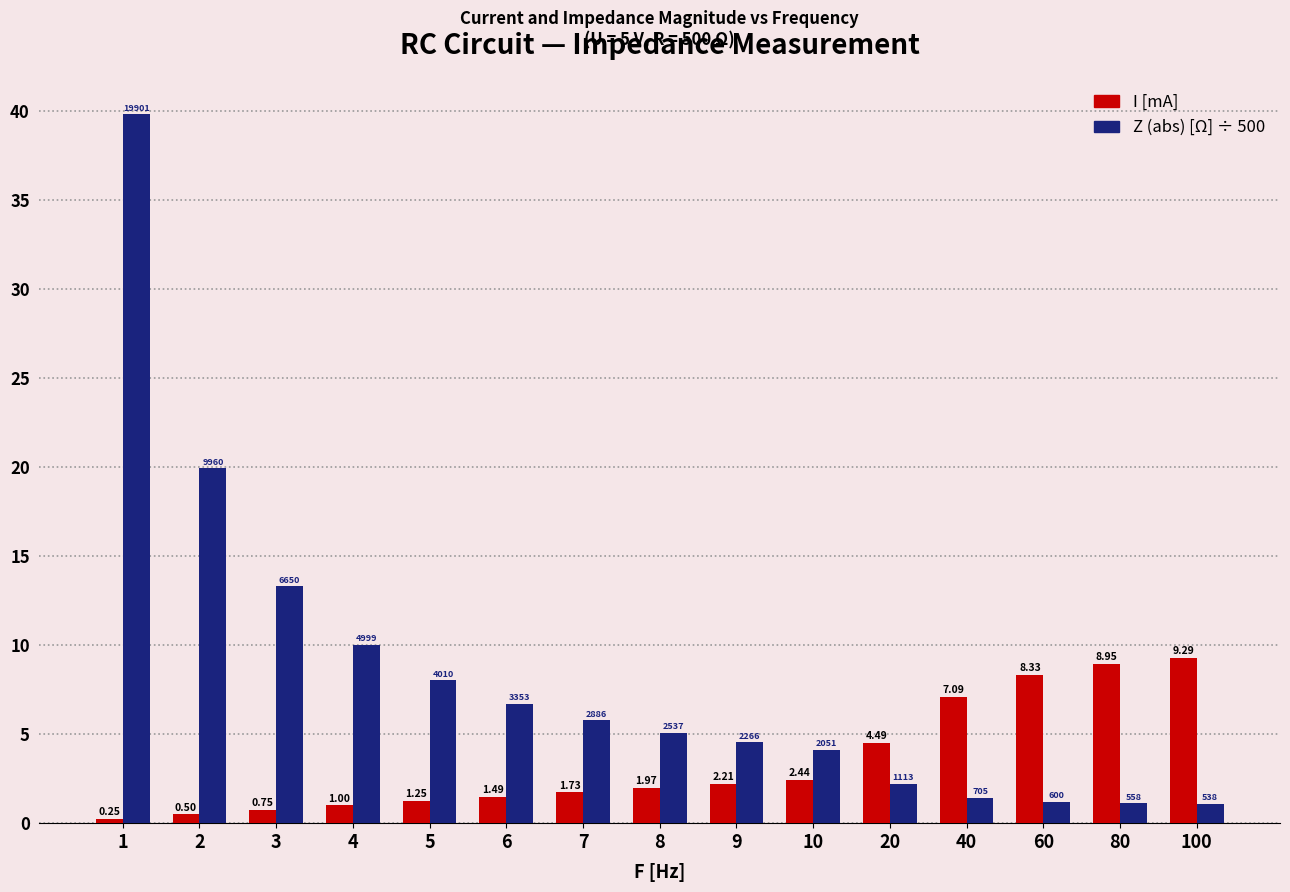

Which series has the widest spread of values?

Z (abs) [Ω] ÷ 500